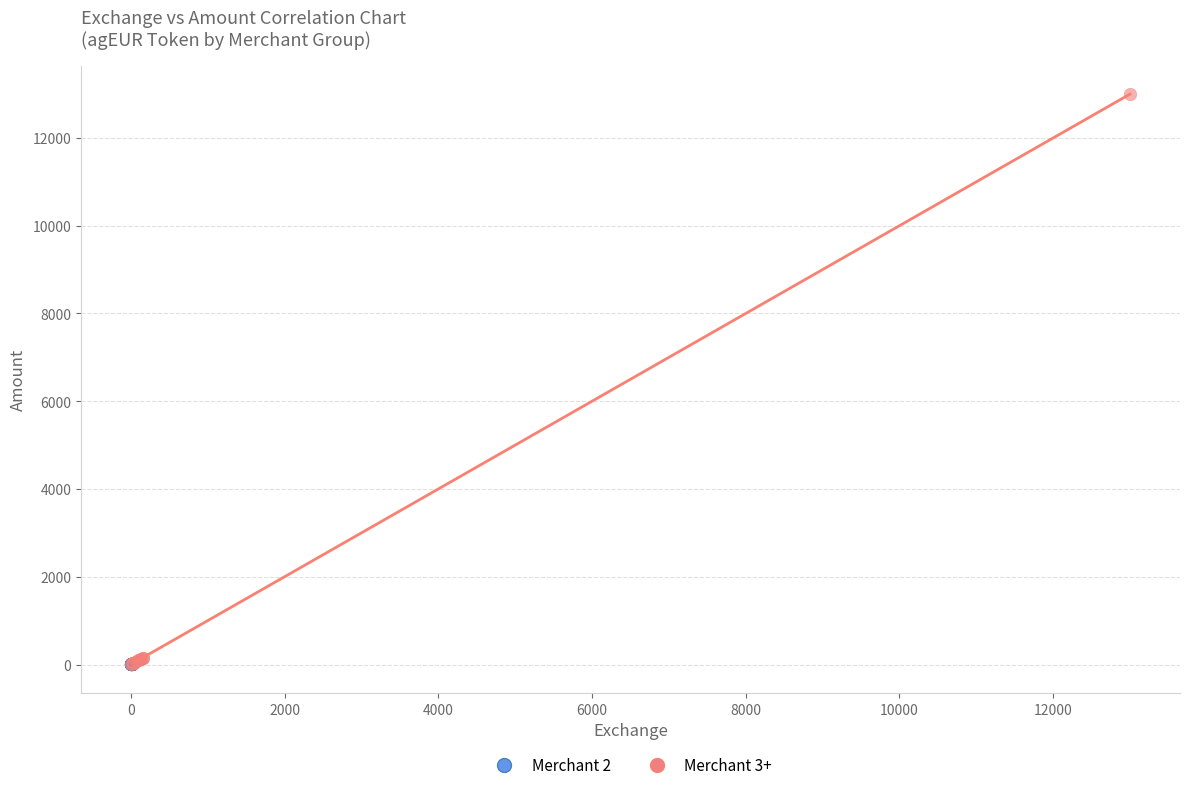

Which series has the largest Y range (max minus min)?

Merchant 3+